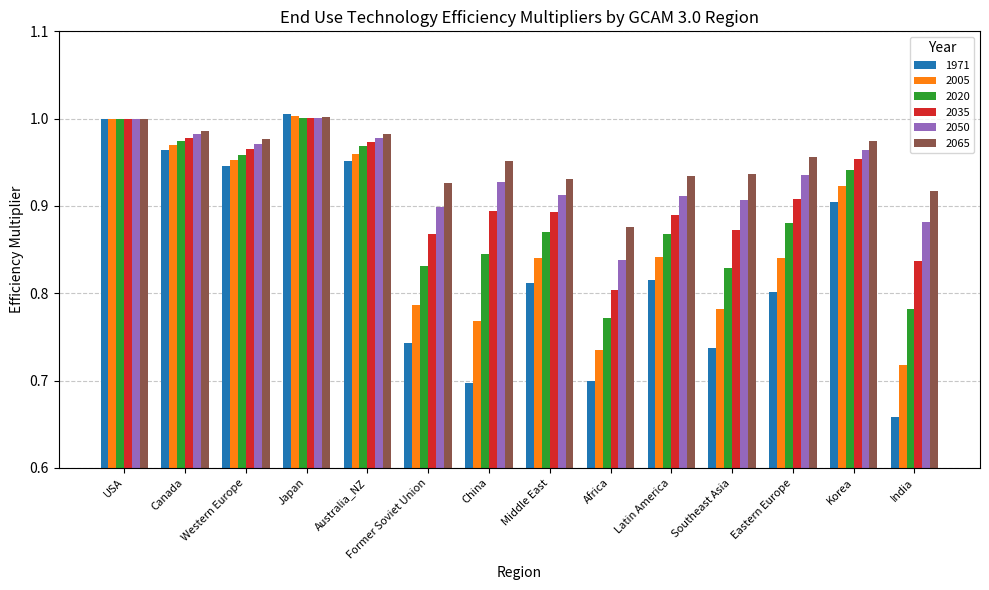

True or false: 1971 has a value of 0.2 at Western Europe.

False